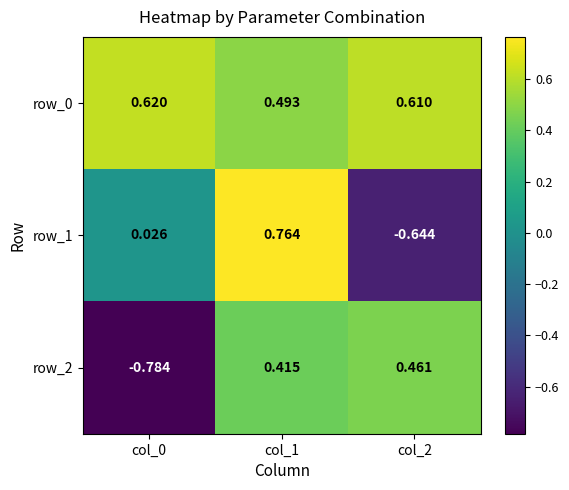

How many data points in row_1 are above 0?

2